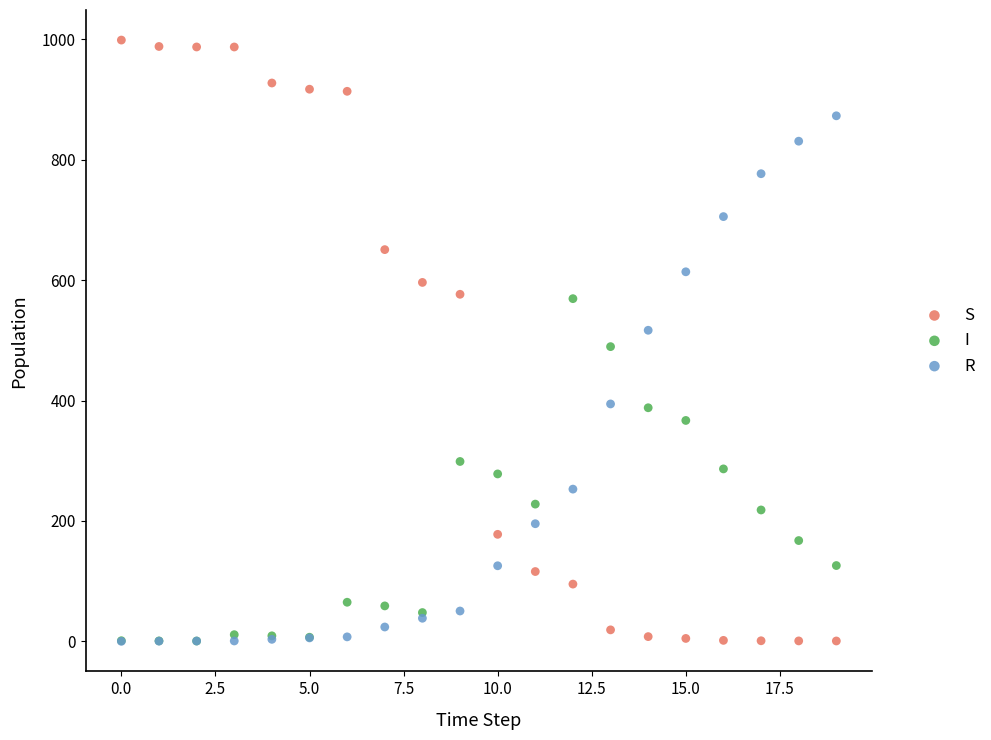

Which series has the widest spread of Y values?

S